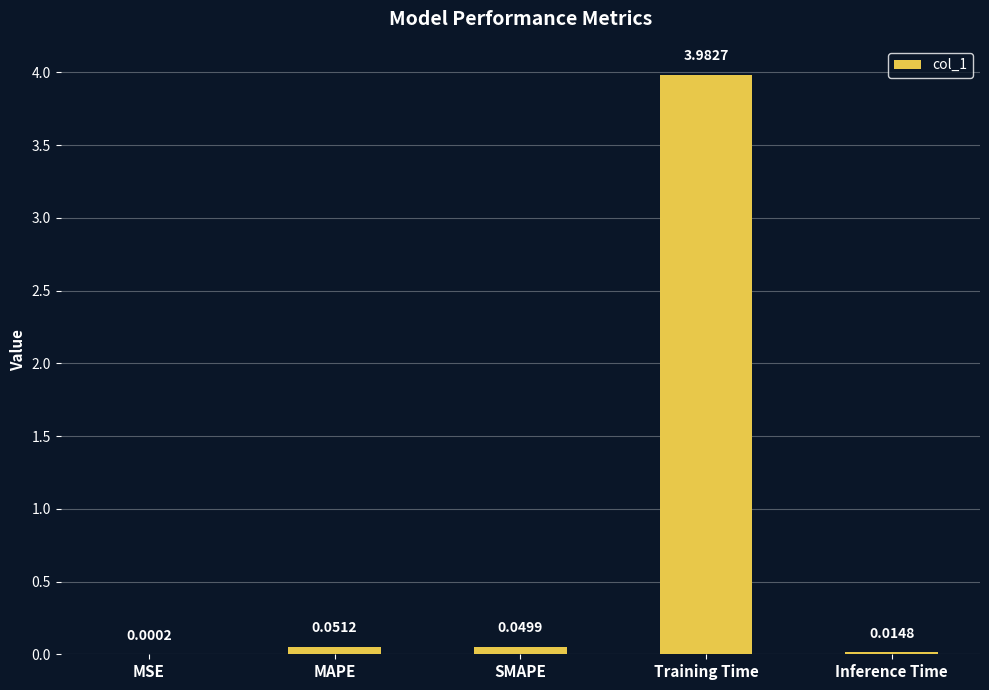

Which has a higher value, Training Time or MAPE?

Training Time